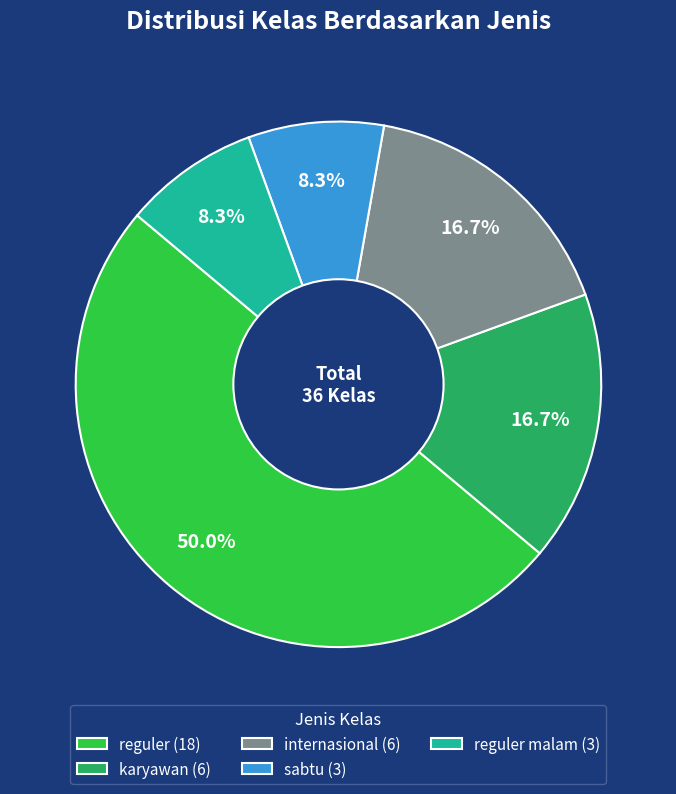

What is the total percentage of karyawan (6) and reguler (18)?

66.7%